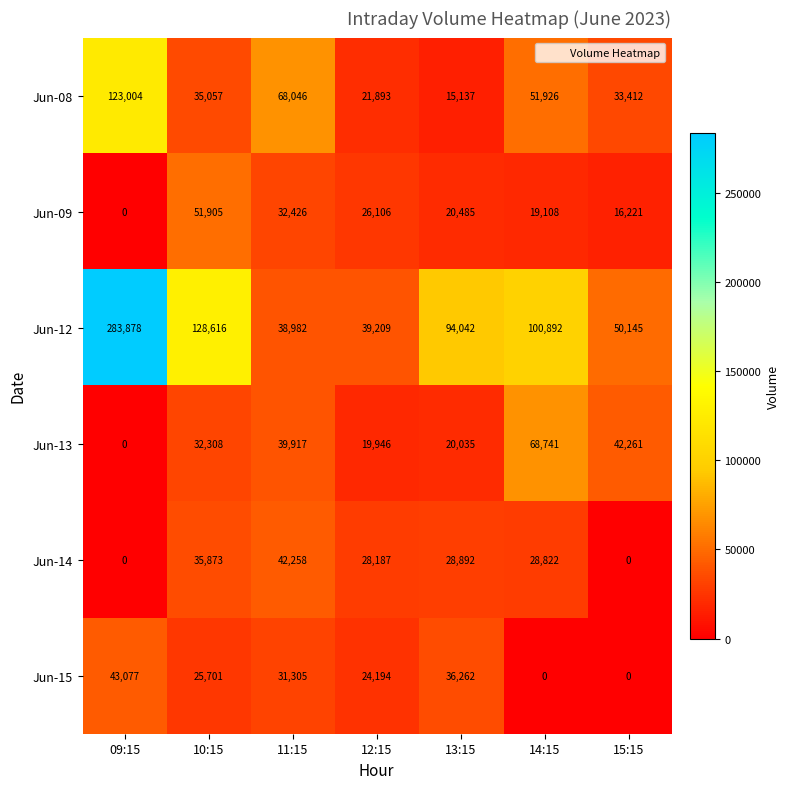

True or false: Jun-09 has a value of 19108 at 14:15.

True